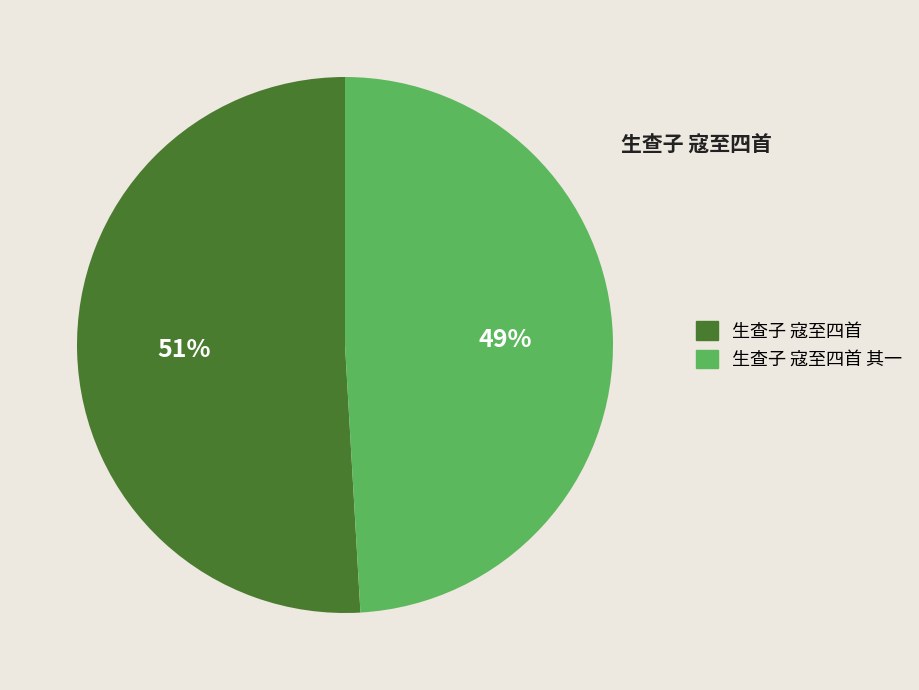

Is there a majority slice in this chart?

Yes